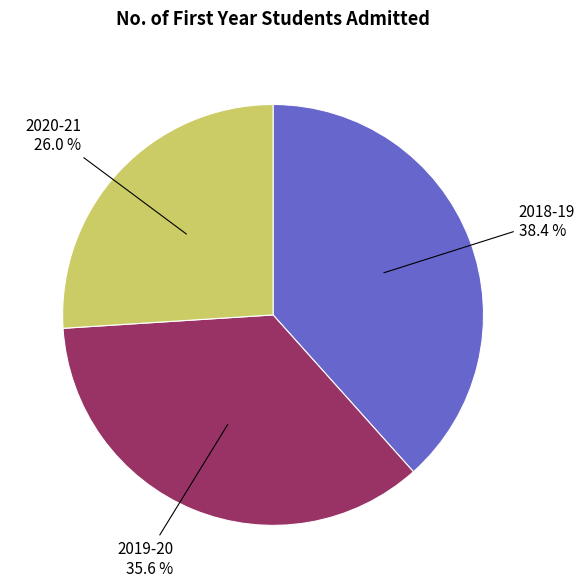

Is 2018-19 the majority of the pie?

No